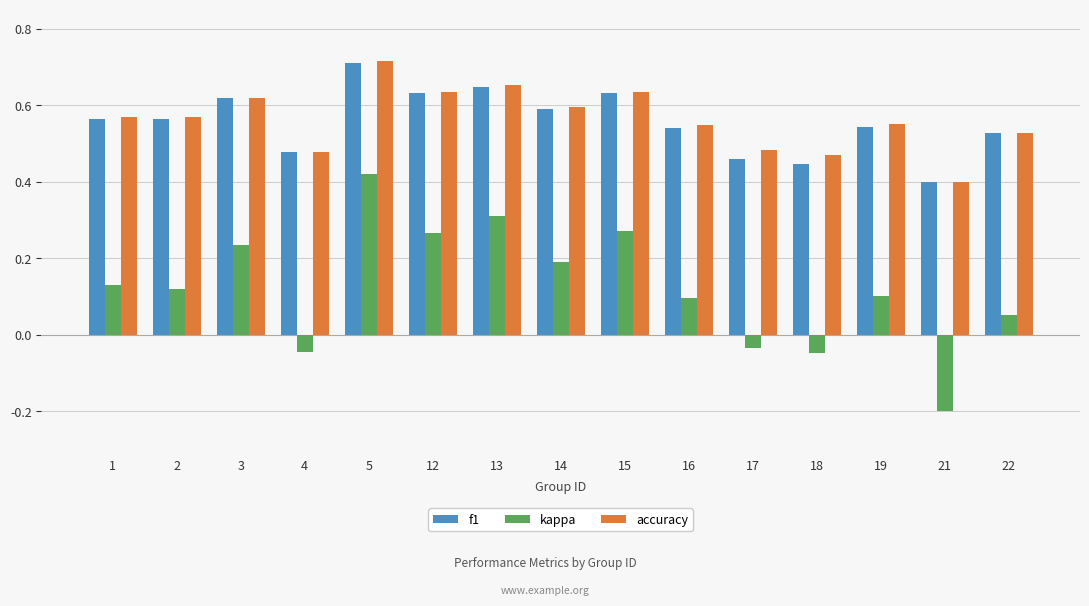

What is the sum of the accuracy values at 13 and 21?

1.1